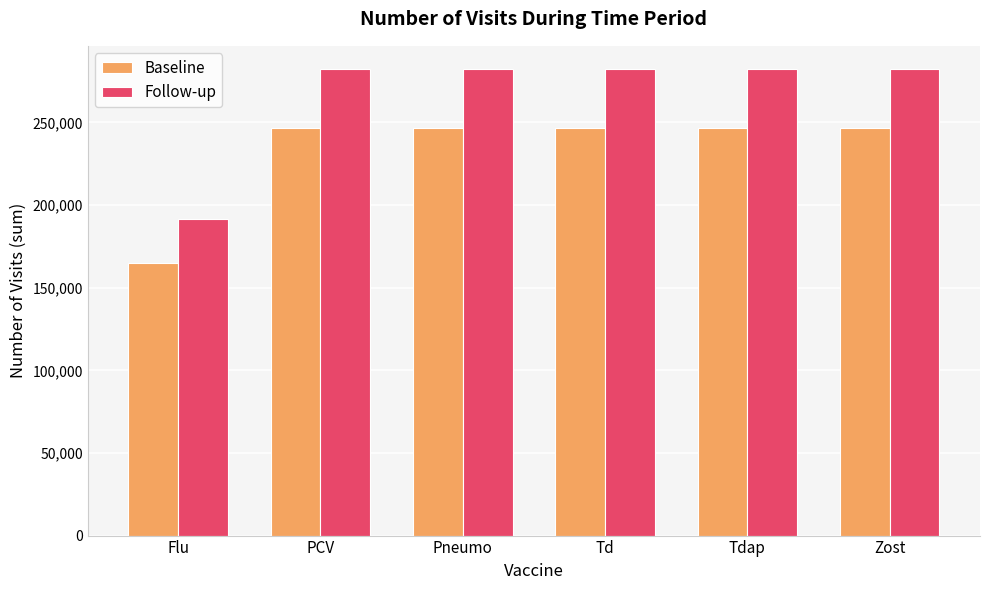

List the series in order of their overall mean, highest first.

Follow-up, Baseline